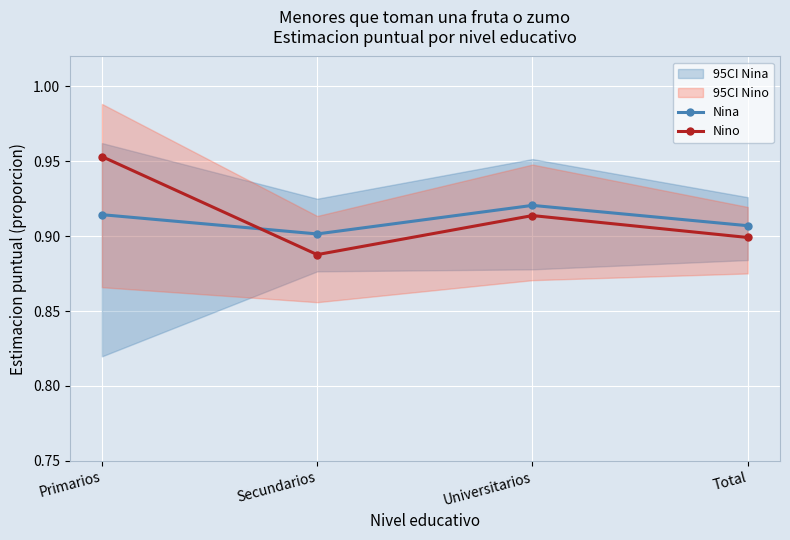

What are all the series names shown in the legend?

Nina, Nino